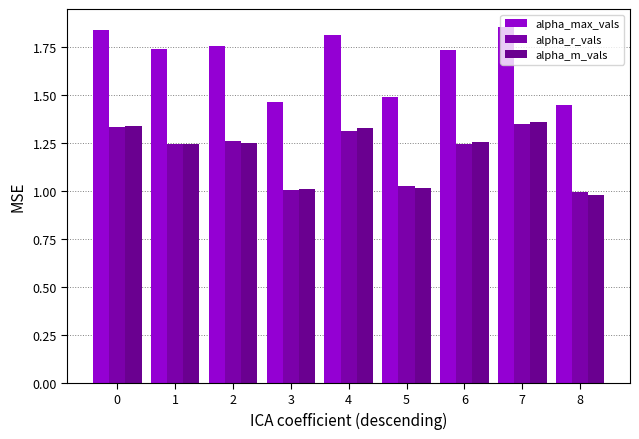

Count the number of categories in the chart.

9